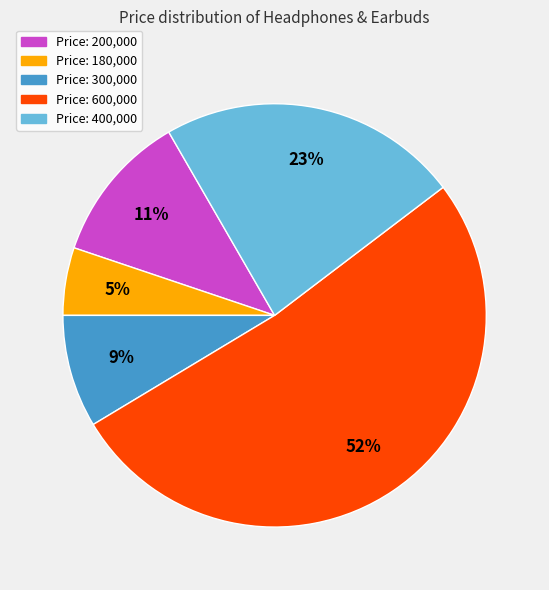

To the nearest percent, what is the difference between the largest and smallest slice percentages?

47%